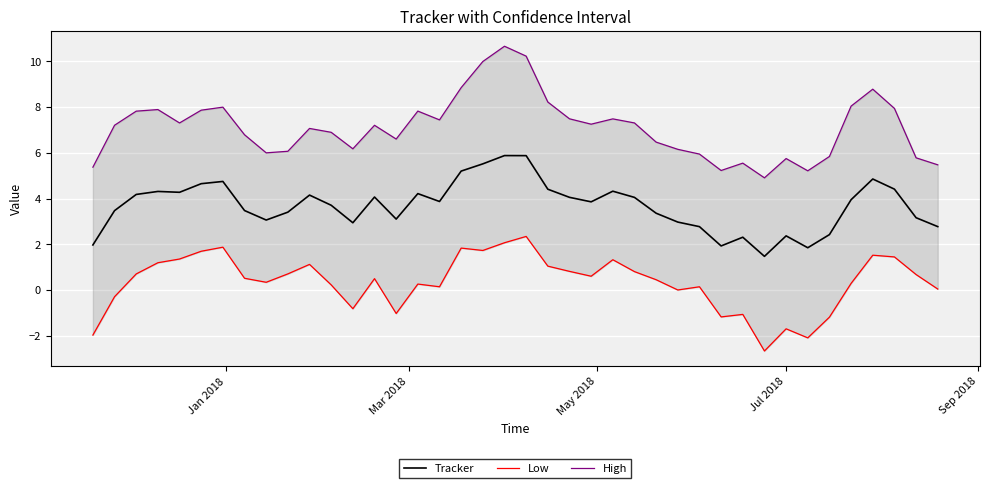

Count the number of data series in this chart.

3